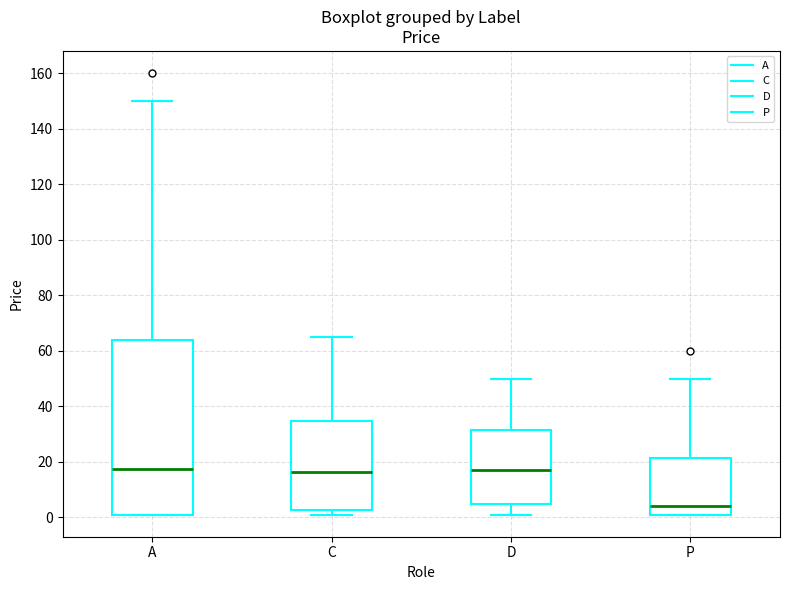

Which box is the tallest, from its lower edge to its upper edge?

A